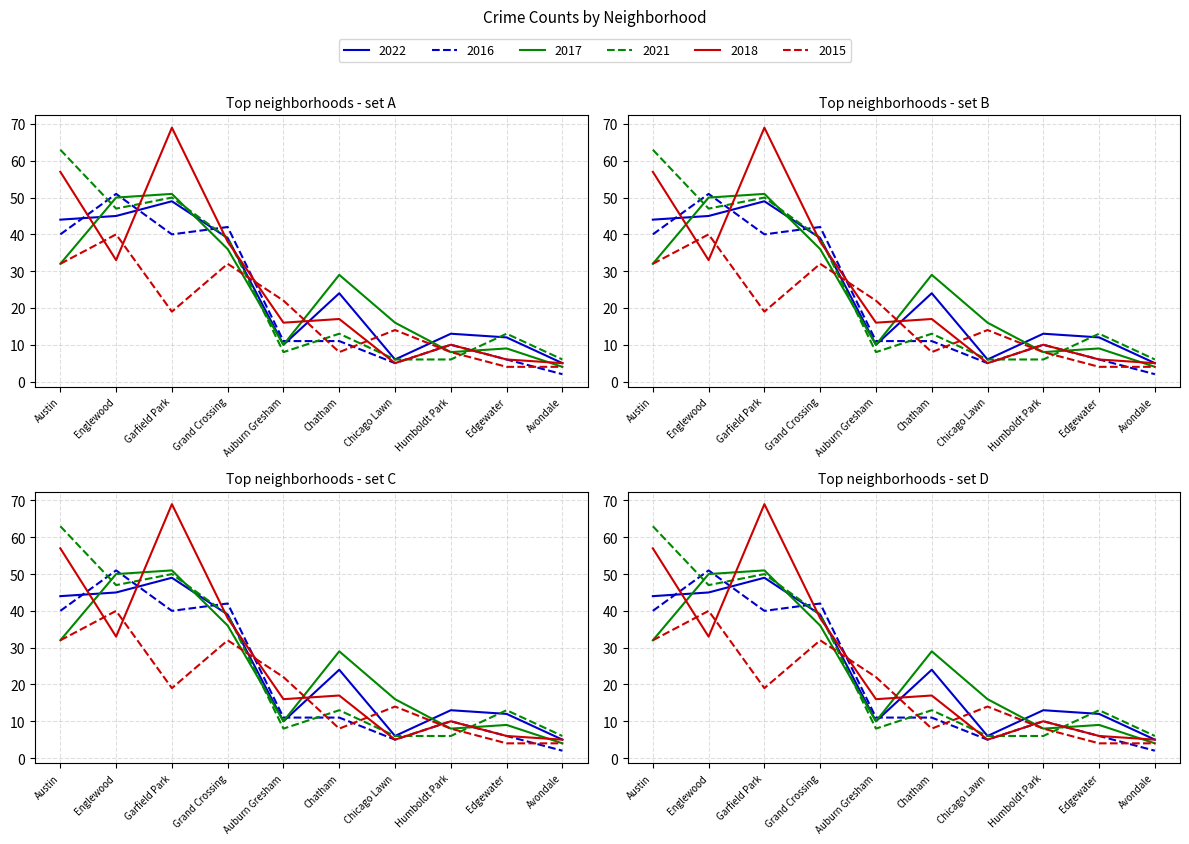

At which label does 2015 first exceed 19?

Austin